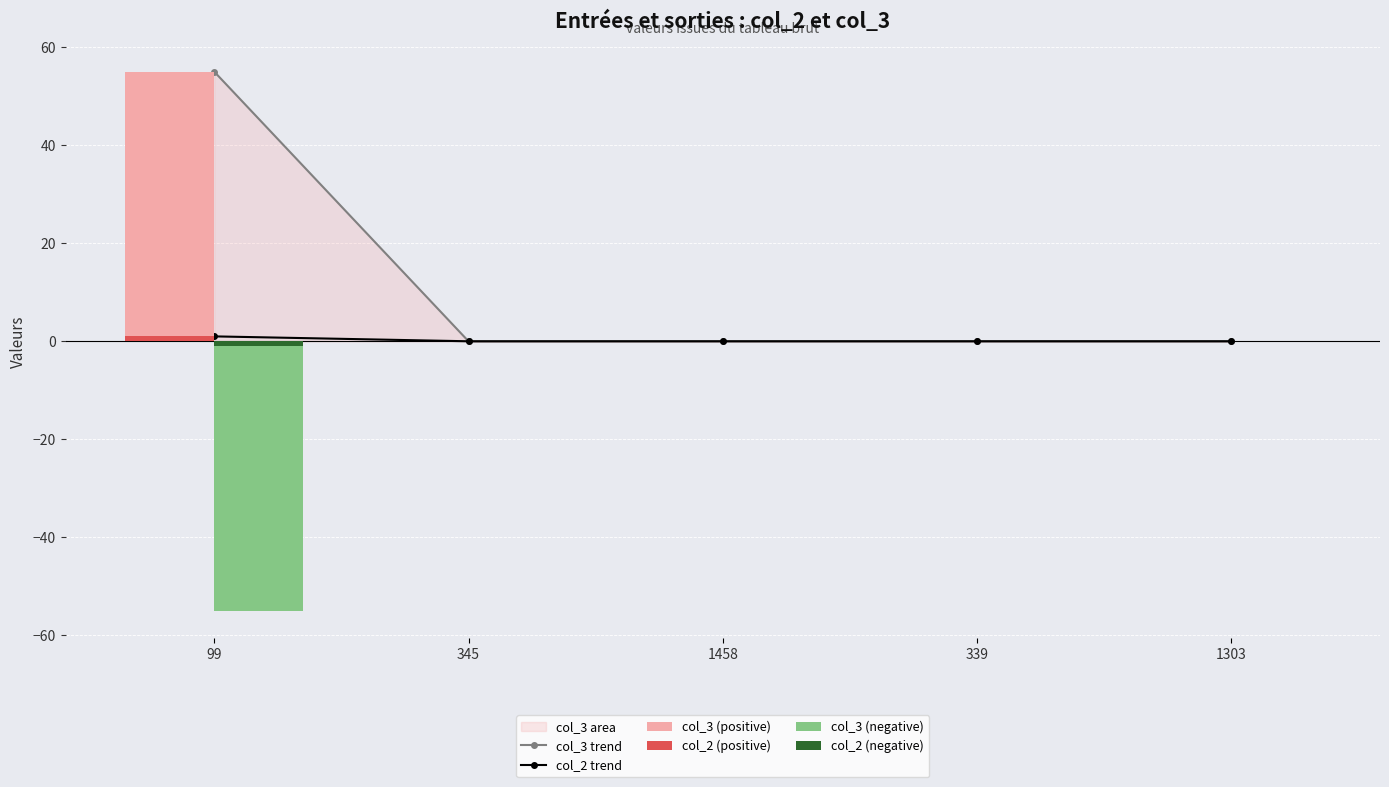

Reading left to right, list all the values displayed in this chart.

col_3 trend: 55	0	0	0	0
col_2 trend: 1	0	0	0	0
col_3 (positive): 55	0	0	0	0
col_2 (positive): 1	0	0	0	0
col_3 (negative): -55	0	0	0	0
col_2 (negative): -1	0	0	0	0